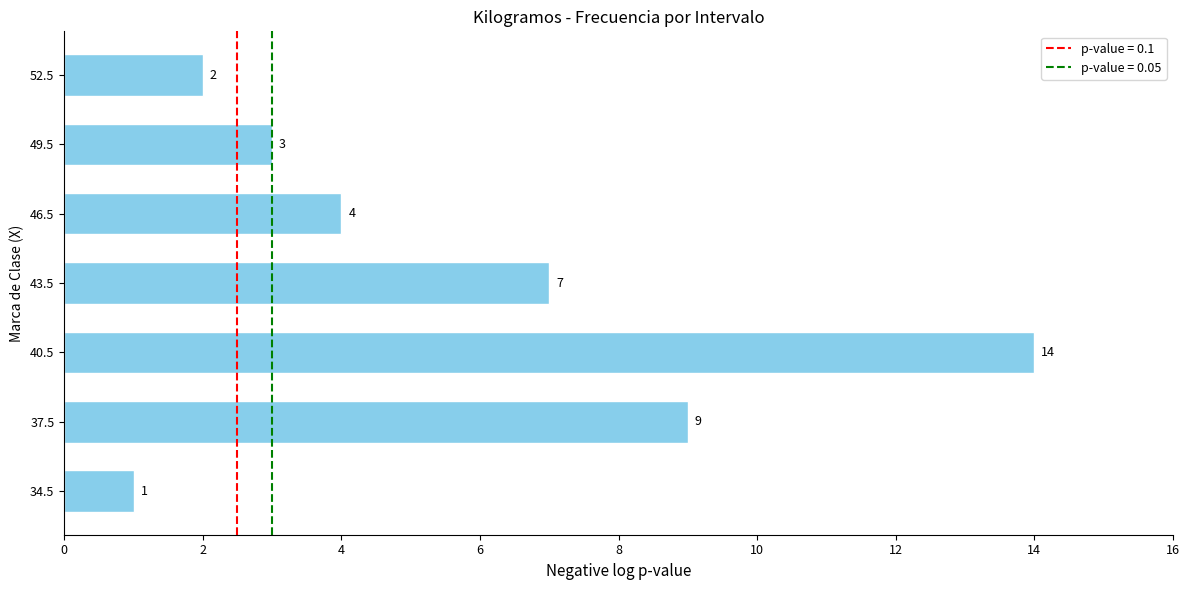

What is the ratio of the value at 34.5 to the value at 52.5?

0.5